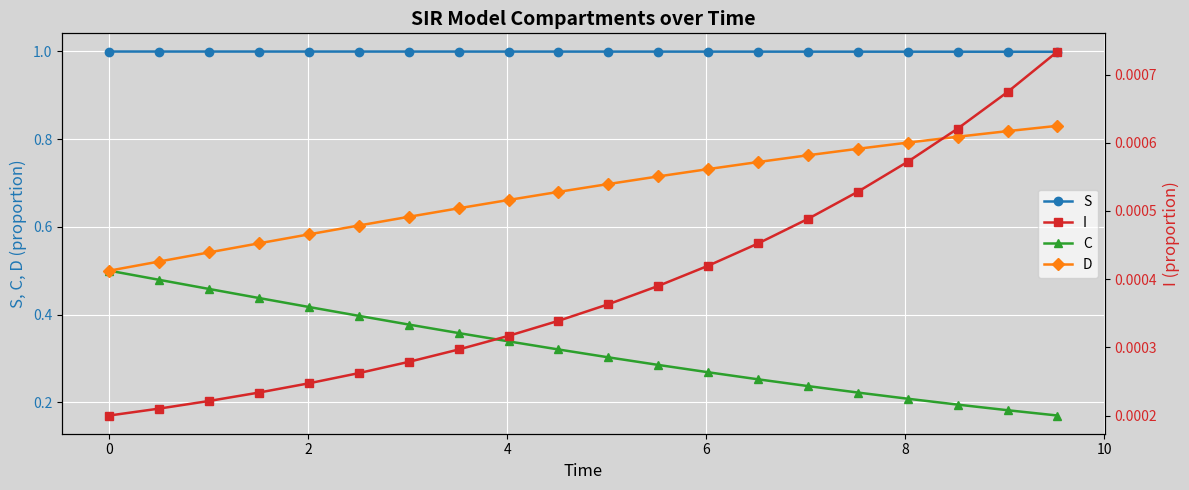

What is the value of the S point at the 1st from the left?

1.0